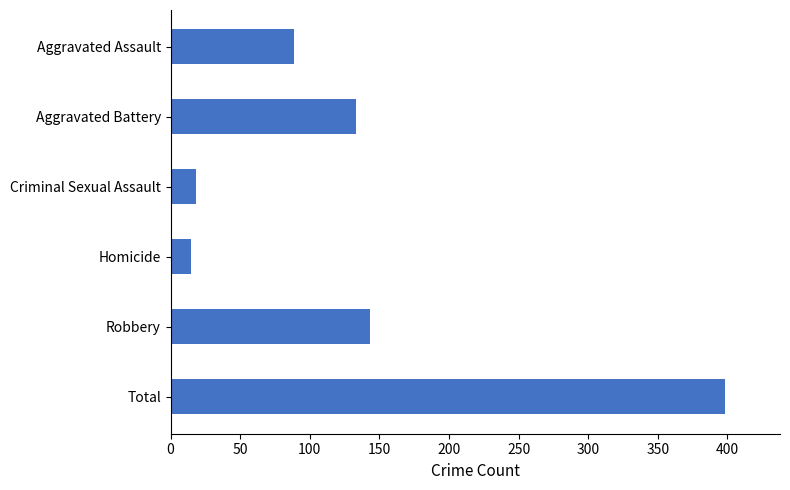

What is the difference between the second highest and minimum values?

128